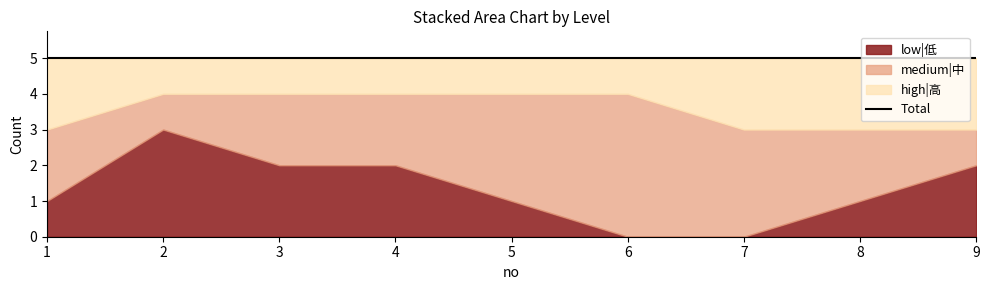

At which category does medium|中 reach its first local peak?

6